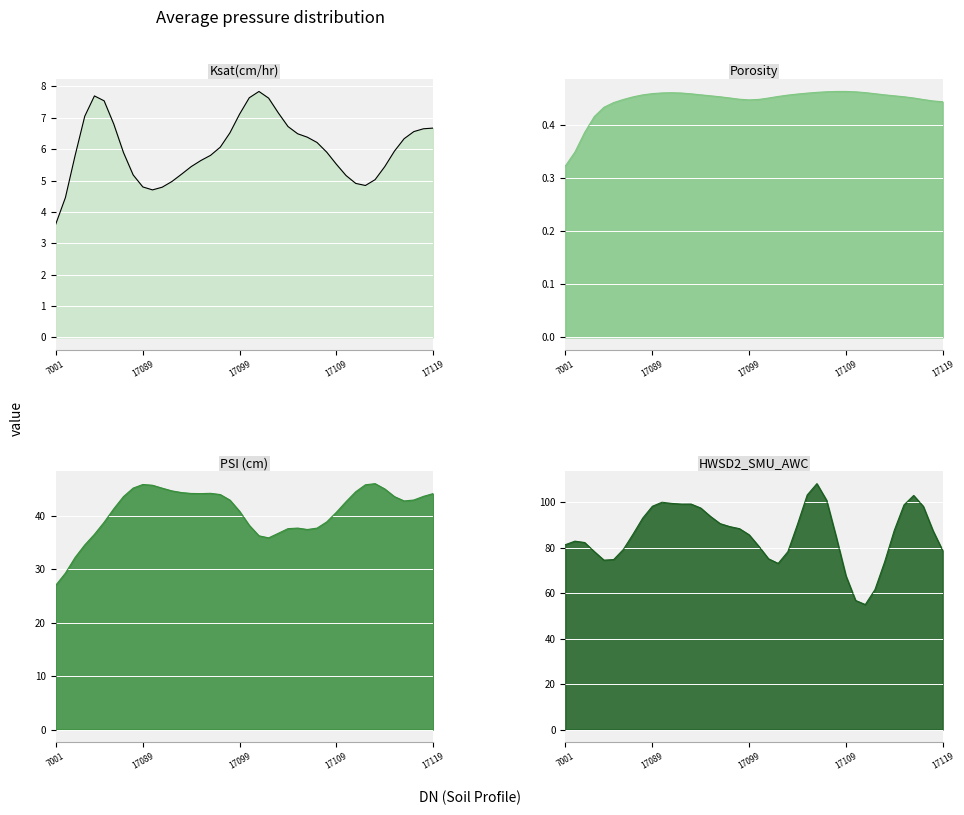

True or false: Porosity and PSI (cm) cross at least once.

False